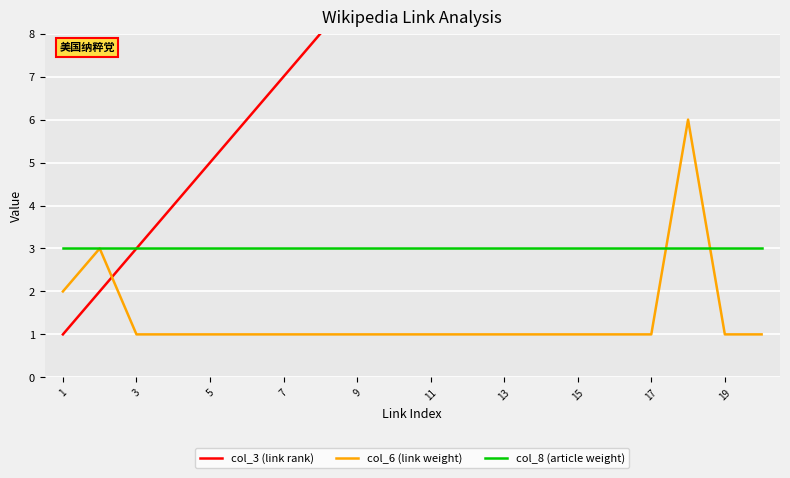

Which series has the largest range (max minus min)?

col_3 (link rank)